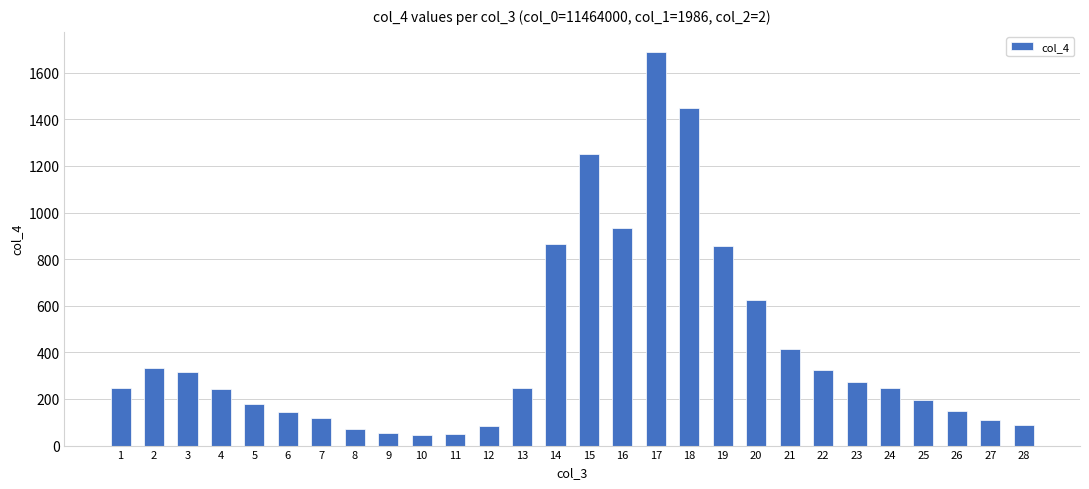

The chart shows a value of 1513.0 at 16. True or false?

False